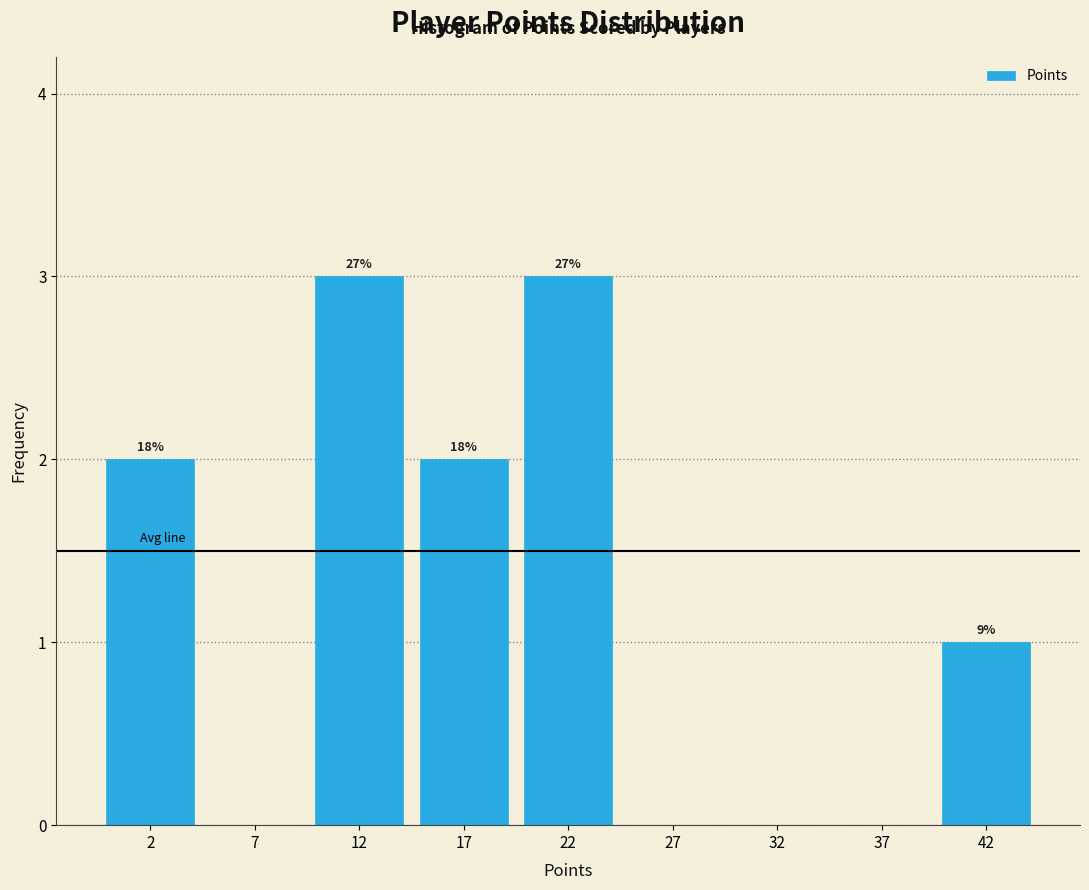

Are the bars horizontal?

No